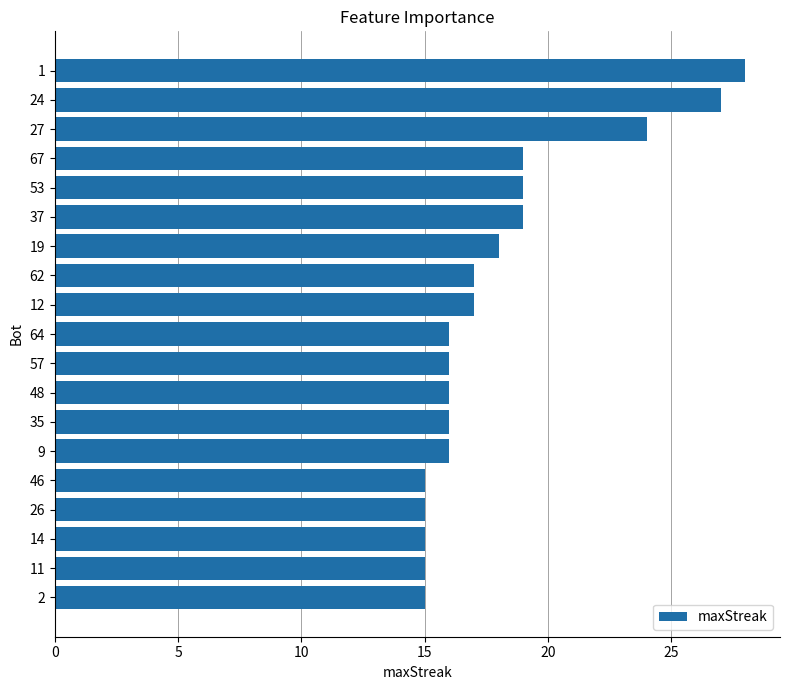

What is the sum of all values?

343